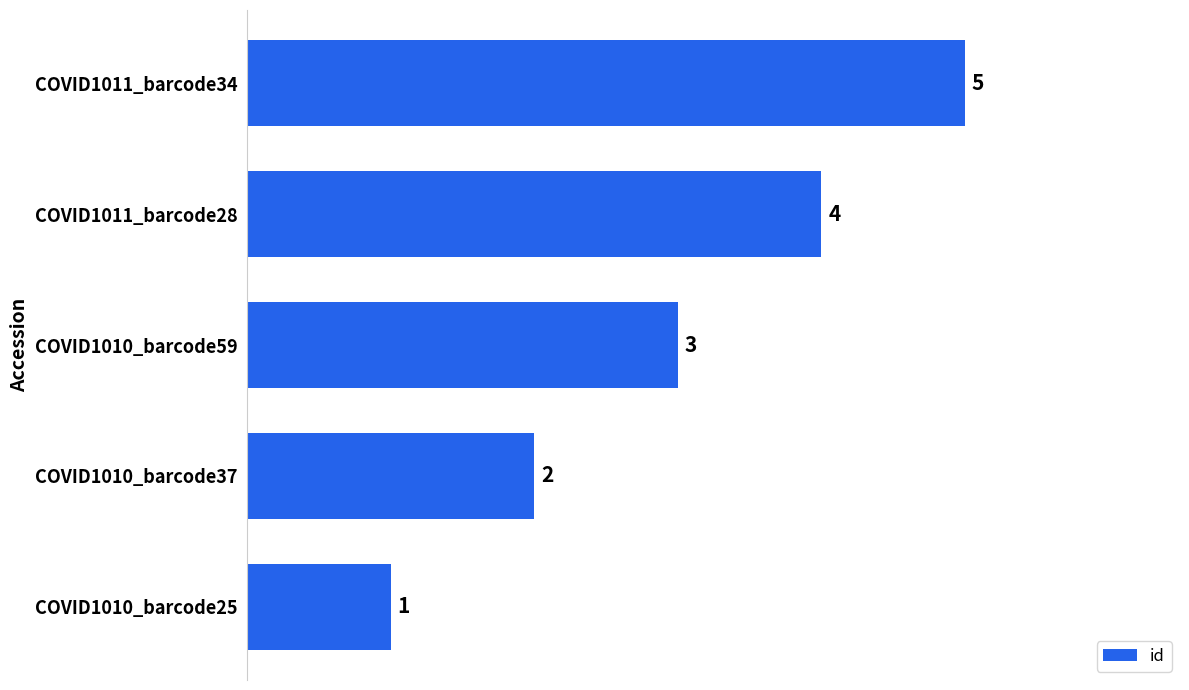

What is the sum of all values?

15